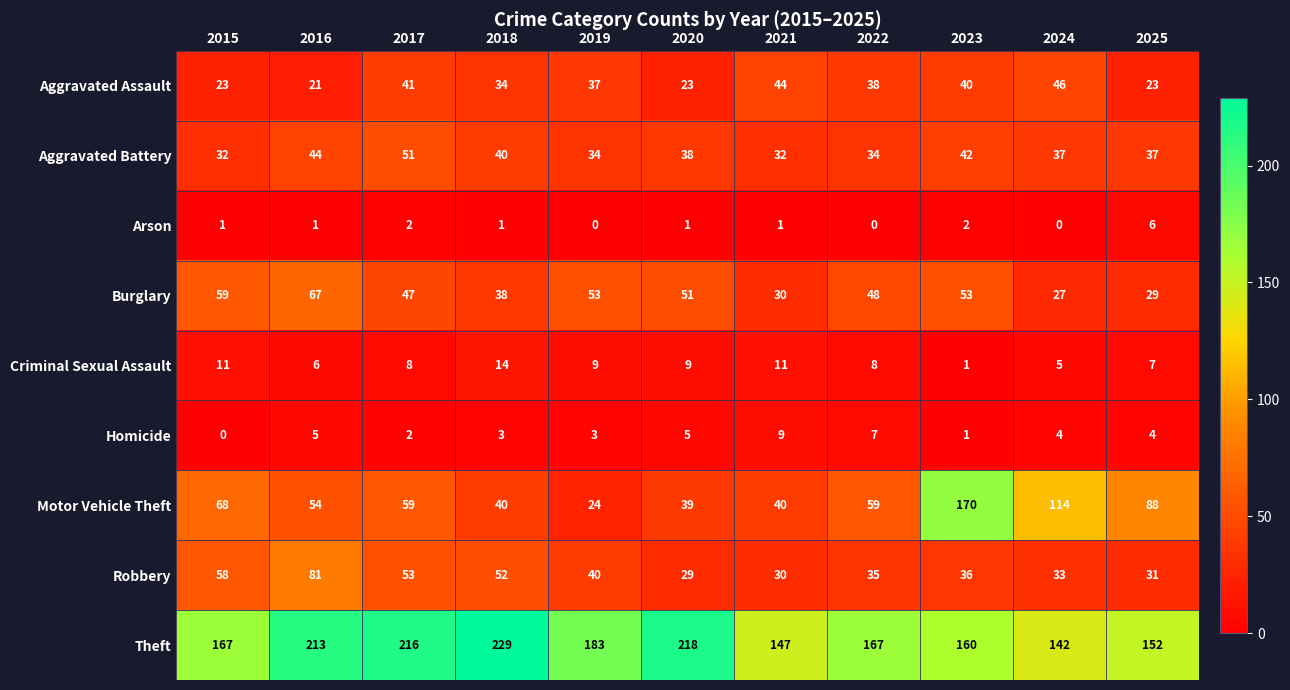

Is it true that Theft equals 274 at 2023?

False